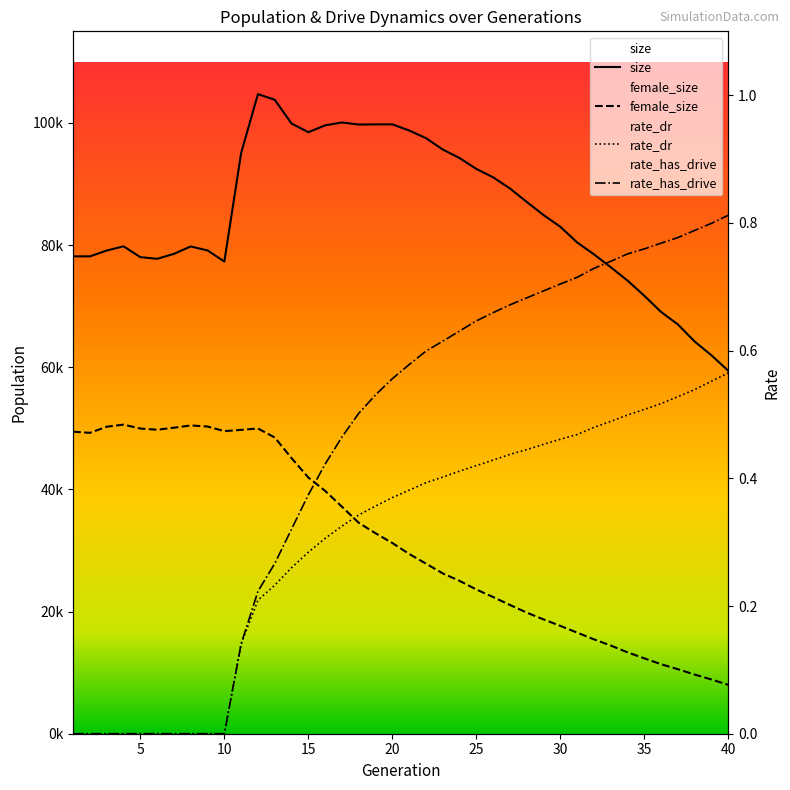

How many rate_has_drive values are between 0 and 1?

40